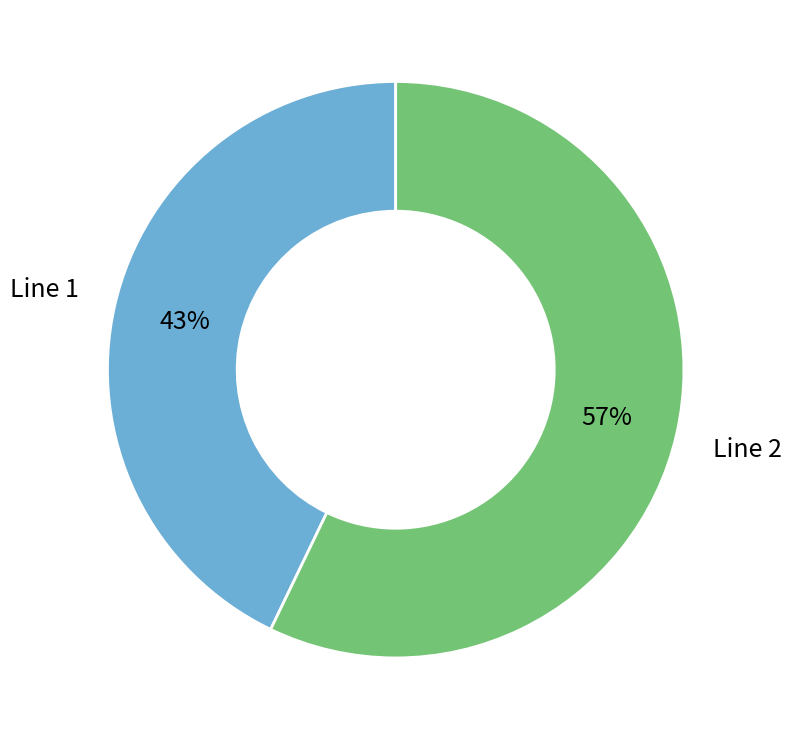

Count the number of slices in the pie.

2